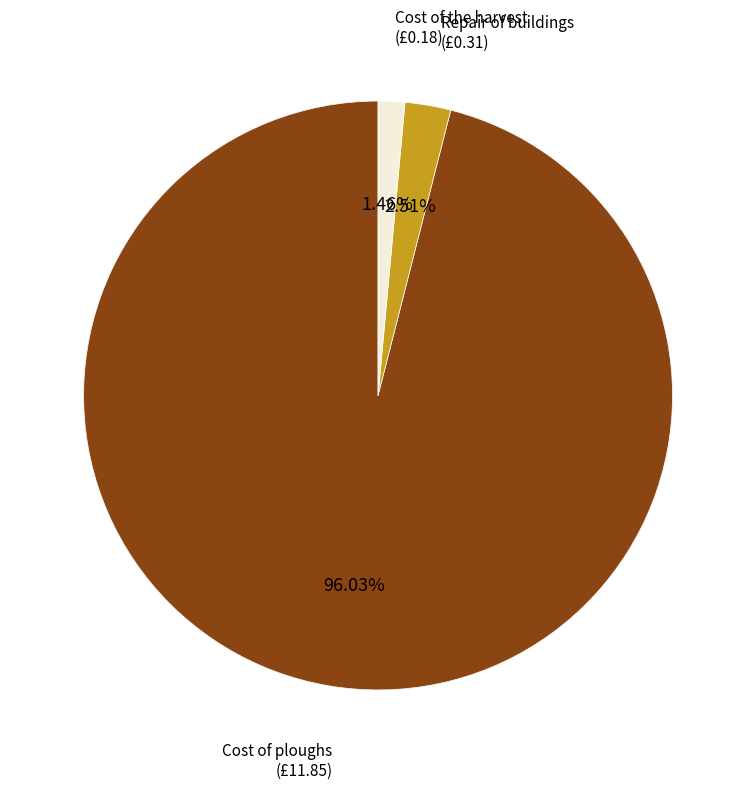

Count the number of slices in the pie.

3